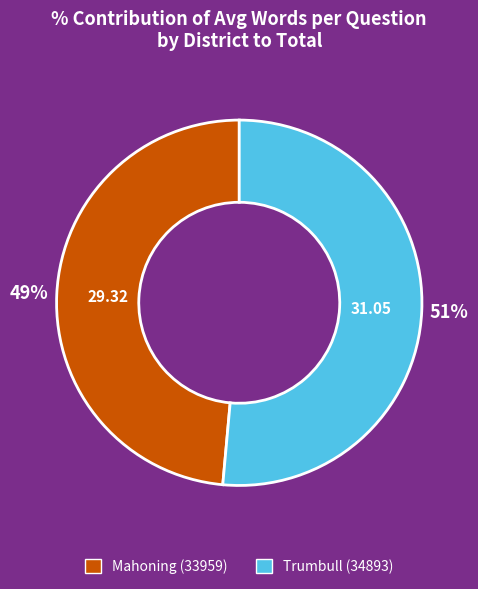

What percentage is the Mahoning (33959) slice, to the nearest percent?

49%